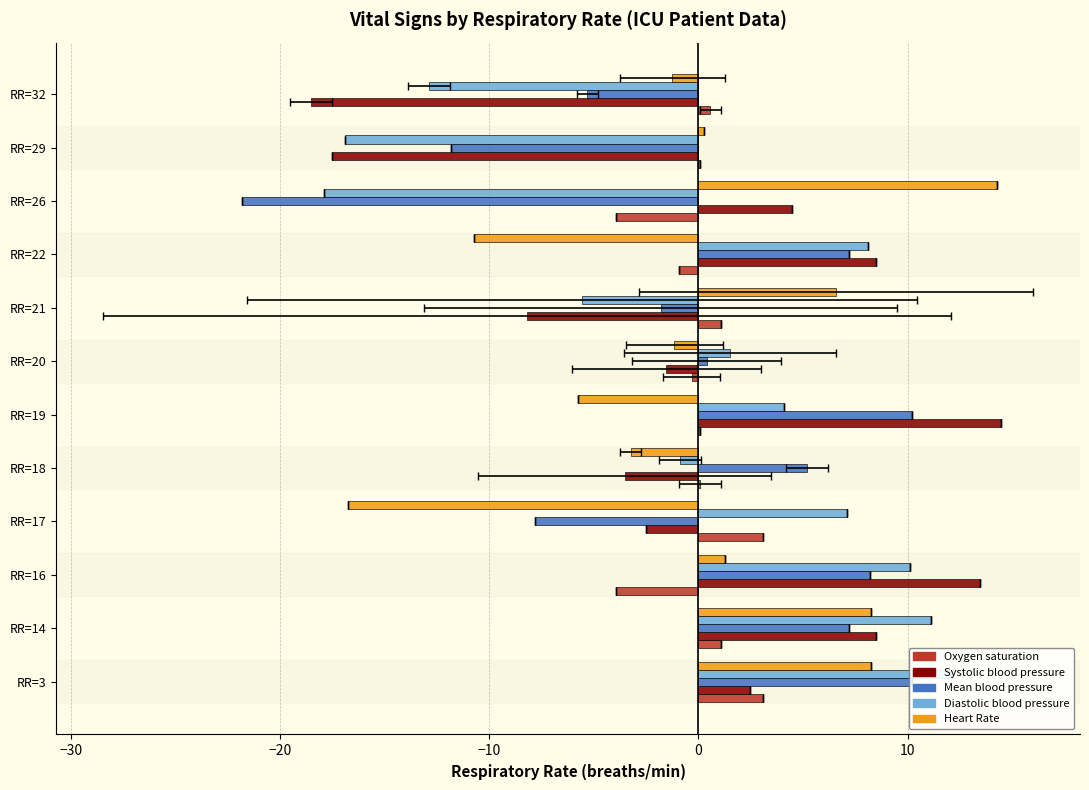

Which series has the widest spread of values?

Systolic blood pressure